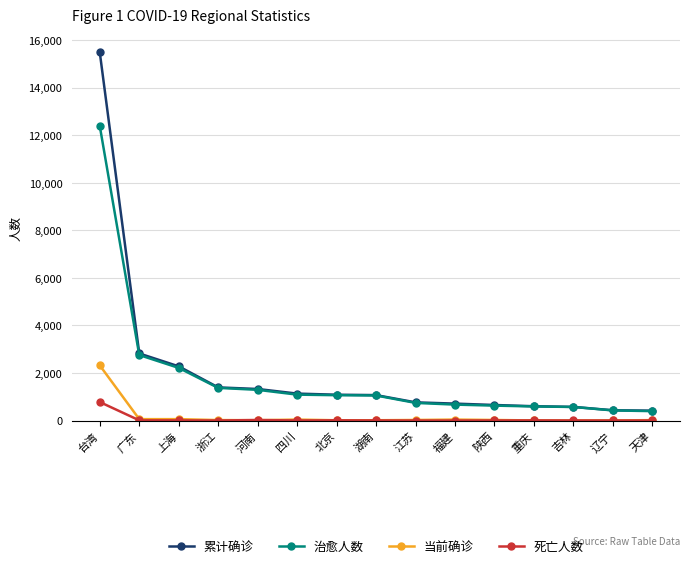

What are all the series names shown in the legend?

累计确诊, 治愈人数, 当前确诊, 死亡人数